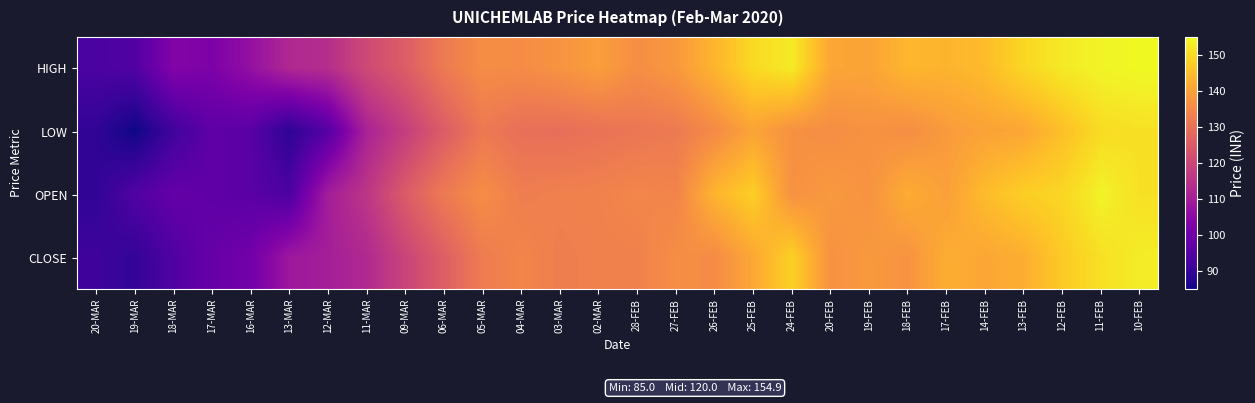

Reading right to left, transcribe all the data shown in this chart.

HIGH: 10-FEB=154.9	11-FEB=154.0	12-FEB=152.3	13-FEB=149.3	14-FEB=144.8	17-FEB=143.3	18-FEB=143.9	19-FEB=140.3	20-FEB=140.9	24-FEB=152.5	25-FEB=149.9	26-FEB=143.5	27-FEB=138.2	28-FEB=136.2	02-MAR=139.3	03-MAR=137.2	04-MAR=135.8	05-MAR=135.9	06-MAR=132.0	09-MAR=125.3	11-MAR=120.8	12-MAR=114.0	13-MAR=112.7	16-MAR=106.8	17-MAR=102.4	18-MAR=103.5	19-MAR=94.8	20-MAR=93.8
LOW: 10-FEB=151.0	11-FEB=150.2	12-FEB=145.4	13-FEB=141.0	14-FEB=140.2	17-FEB=138.7	18-FEB=136.1	19-FEB=137.1	20-FEB=136.1	24-FEB=136.8	25-FEB=140.4	26-FEB=135.4	27-FEB=131.9	28-FEB=131.2	02-MAR=130.2	03-MAR=129.3	04-MAR=129.6	05-MAR=131.7	06-MAR=125.2	09-MAR=118.0	11-MAR=111.2	12-MAR=95.5	13-MAR=89.0	16-MAR=96.2	17-MAR=97.1	18-MAR=92.0	19-MAR=85.0	20-MAR=89.5
OPEN: 10-FEB=151.0	11-FEB=153.8	12-FEB=149.2	13-FEB=148.0	14-FEB=144.8	17-FEB=139.6	18-FEB=142.0	19-FEB=137.2	20-FEB=138.4	24-FEB=136.8	25-FEB=148.0	26-FEB=143.5	27-FEB=134.1	28-FEB=134.6	02-MAR=133.6	03-MAR=133.3	04-MAR=132.8	05-MAR=135.9	06-MAR=132.0	09-MAR=125.0	11-MAR=116.0	12-MAR=110.0	13-MAR=94.0	16-MAR=96.2	17-MAR=97.1	18-MAR=98.0	19-MAR=94.8	20-MAR=89.5
CLOSE: 10-FEB=152.9	11-FEB=150.8	12-FEB=147.2	13-FEB=142.3	14-FEB=140.9	17-FEB=142.2	18-FEB=137.2	19-FEB=138.4	20-FEB=136.9	24-FEB=148.4	25-FEB=141.1	26-FEB=135.6	27-FEB=136.2	28-FEB=133.5	02-MAR=133.3	03-MAR=132.8	04-MAR=134.3	05-MAR=132.4	06-MAR=125.8	09-MAR=119.5	11-MAR=112.8	12-MAR=110.2	13-MAR=108.5	16-MAR=100.7	17-MAR=98.5	18-MAR=94.7	19-MAR=89.8	20-MAR=91.7